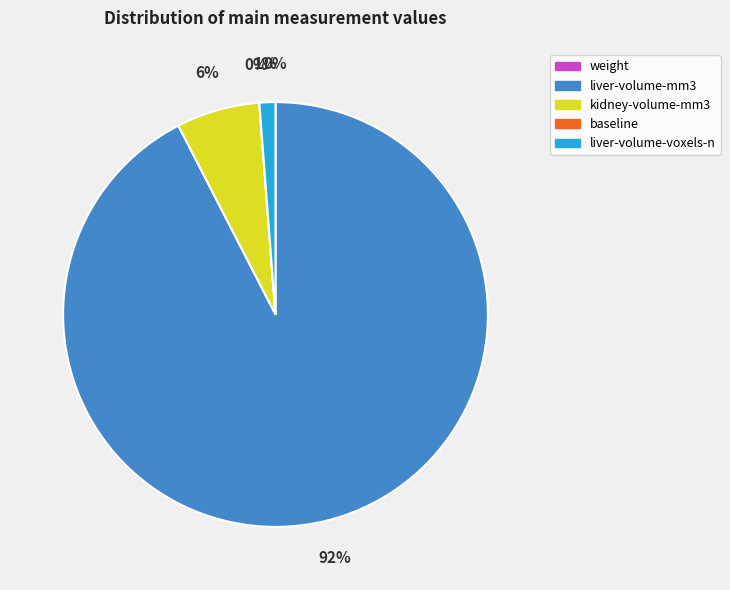

Is it true that liver-volume-voxels-n is 10% of the pie?

False